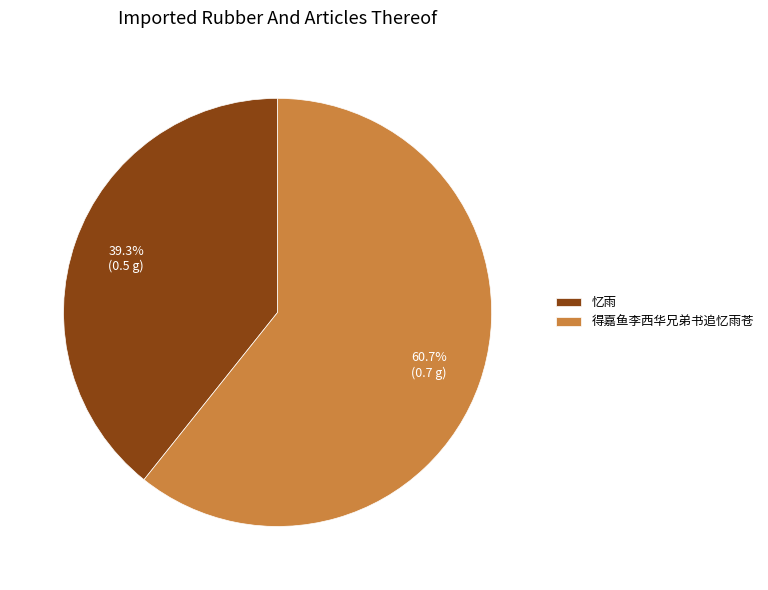

What is the largest slice in the pie chart?

得嘉鱼李西华兄弟书追忆雨苍